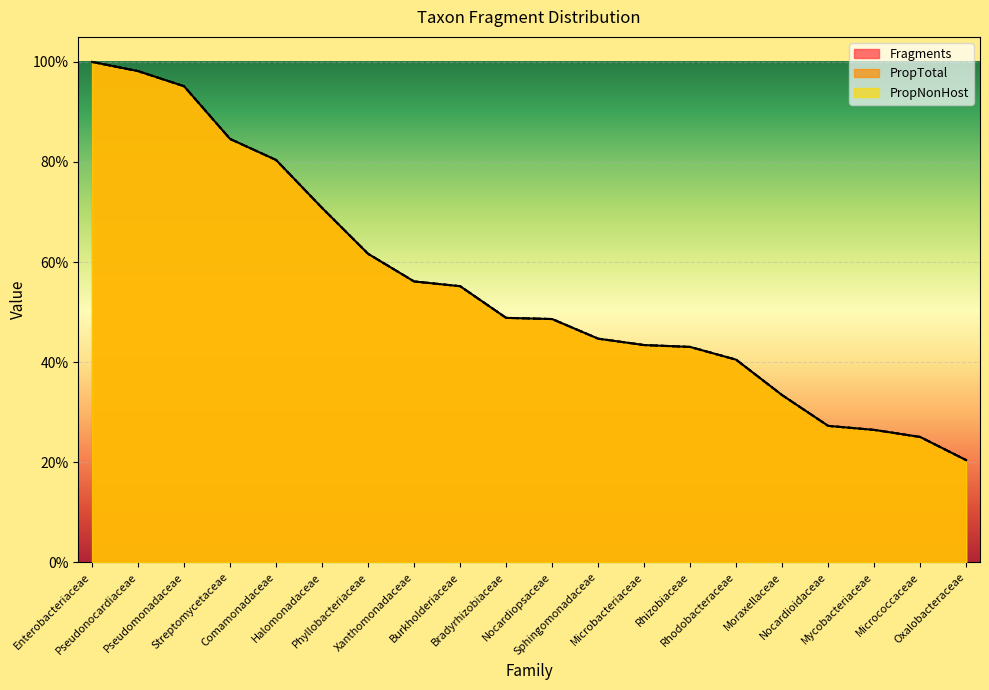

What position from the right is Oxalobacteraceae?

1